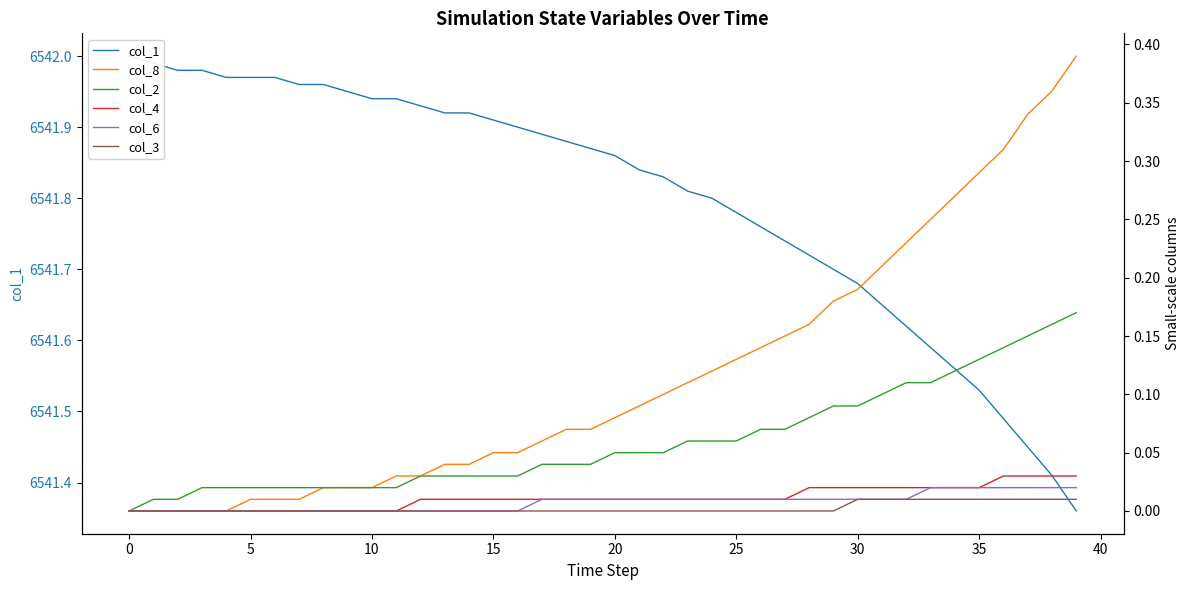

Which series has the largest total across all categories?

col_1